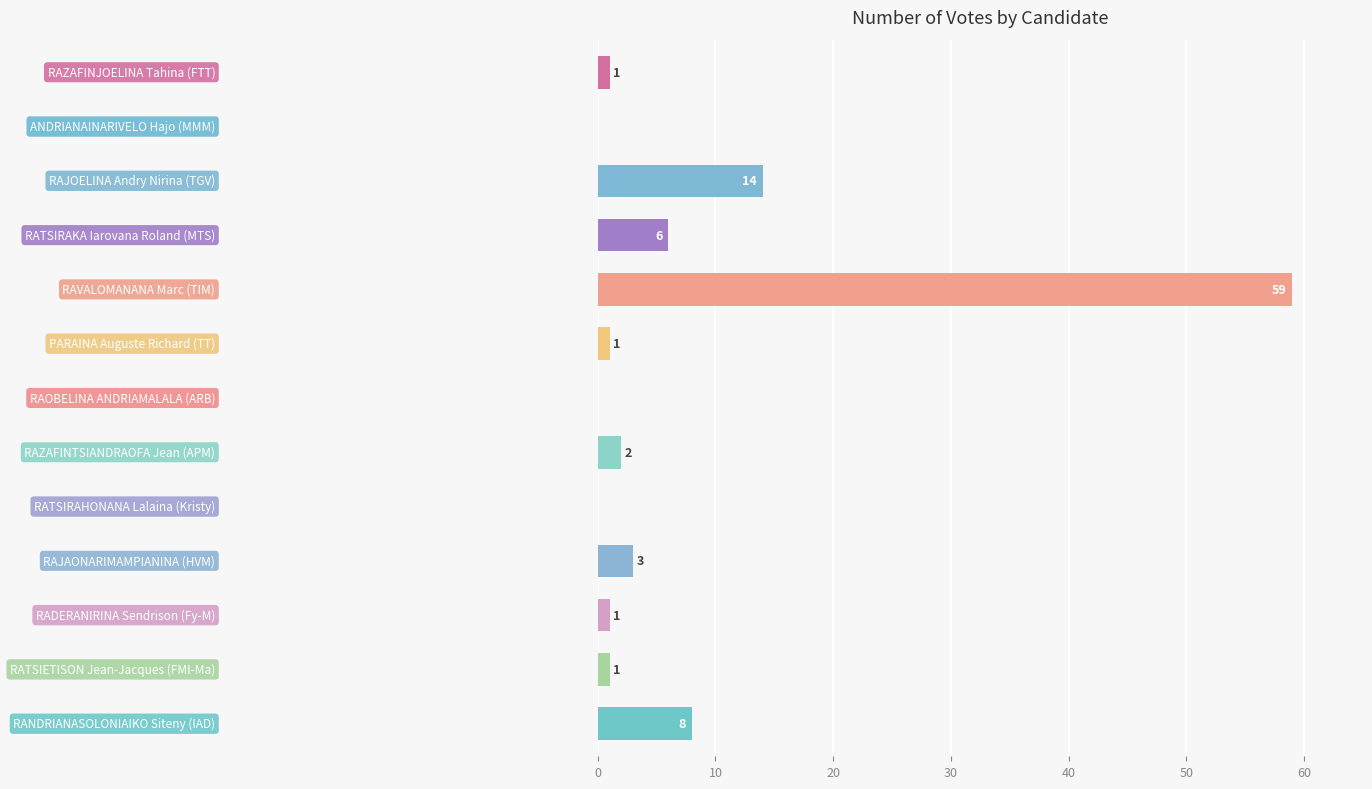

What is the sum of all values?

96